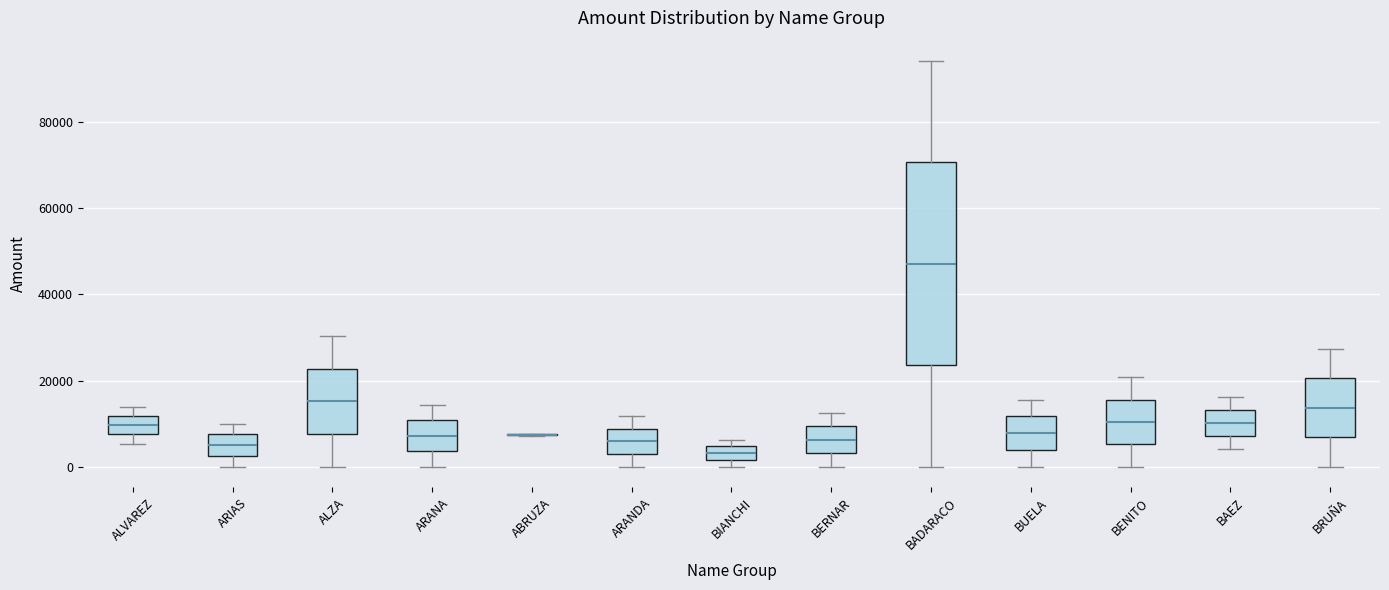

Where is the lower edge of the box for BIANCHI on the y-axis? The values are not printed on the chart, so give them approximately, as read against the axis.

2000